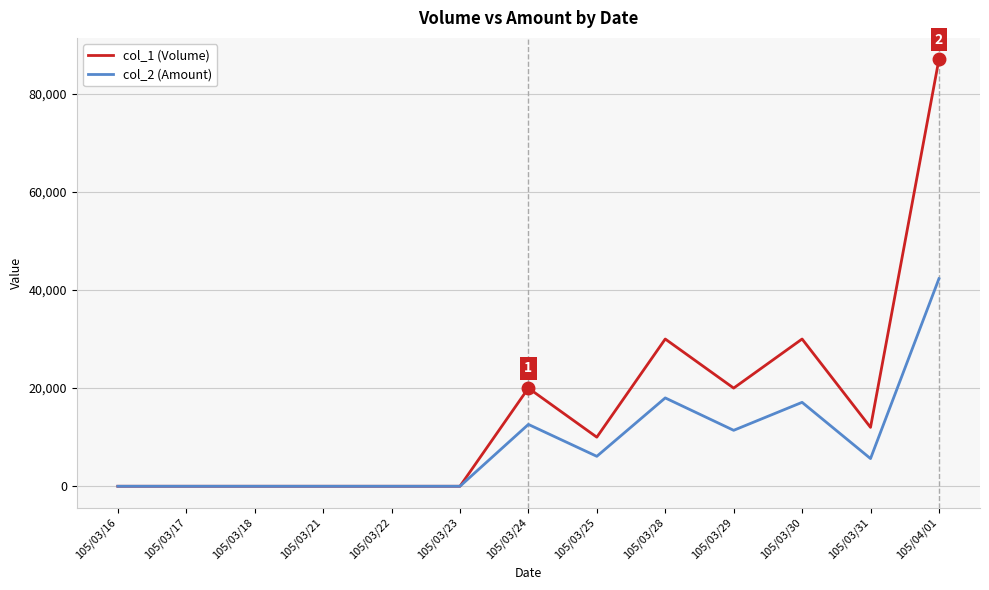

What is the spread (max minus min) of values at 105/04/01?

44710